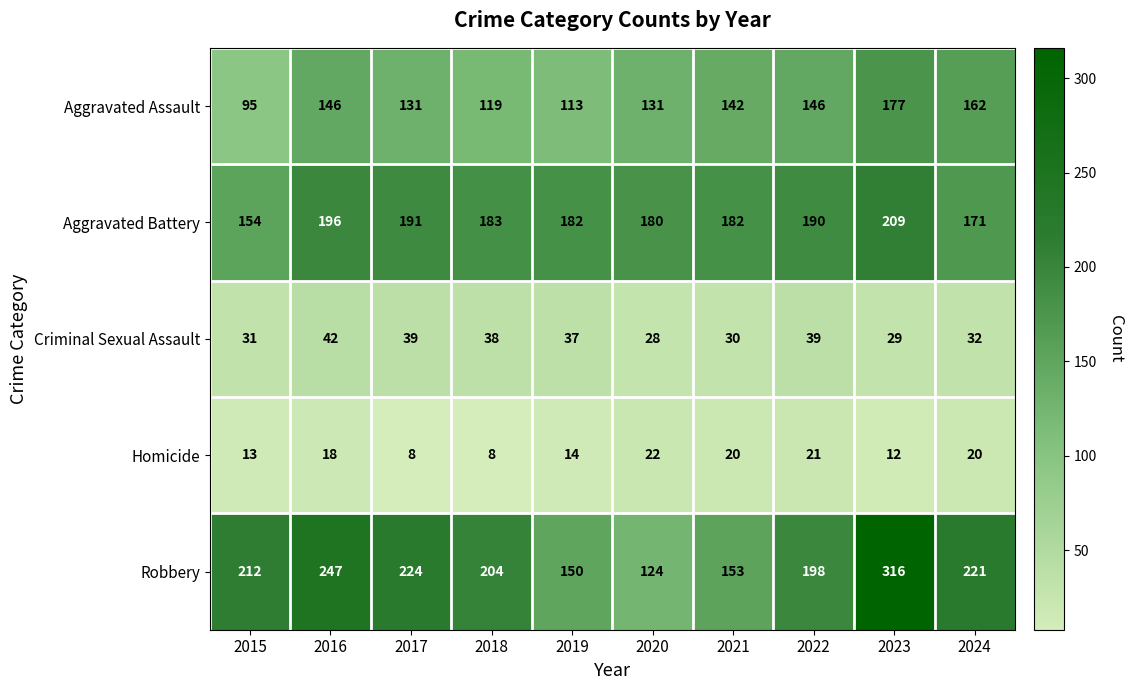

The value of Aggravated Battery at 2019 is 254. True or false?

False